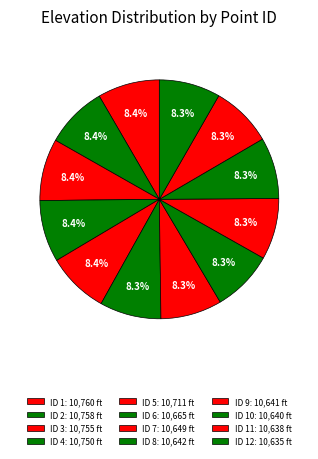

How many segments does this pie chart have?

12